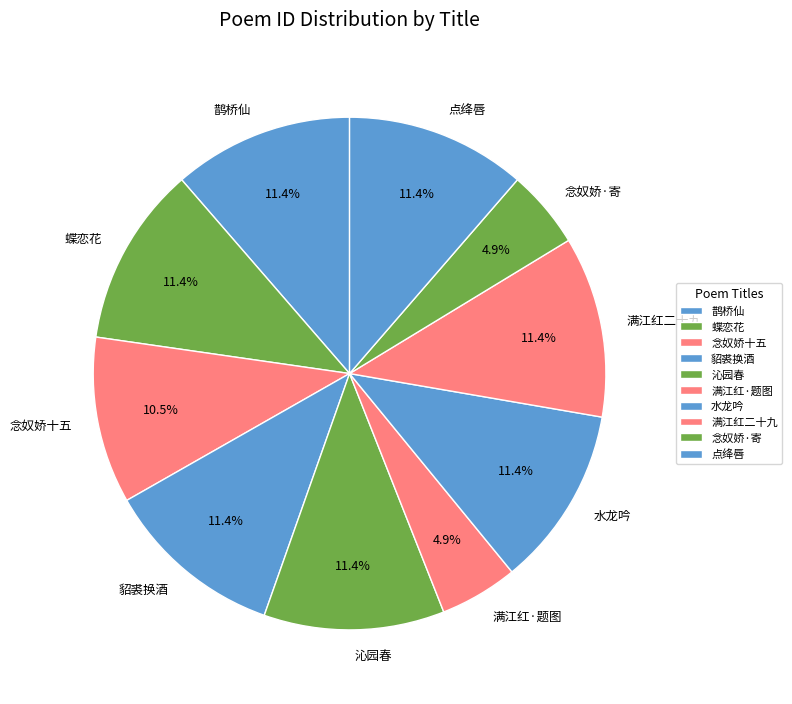

Approximately how many times larger is the value at 满江红·题图 compared to 沁园春?

0.4